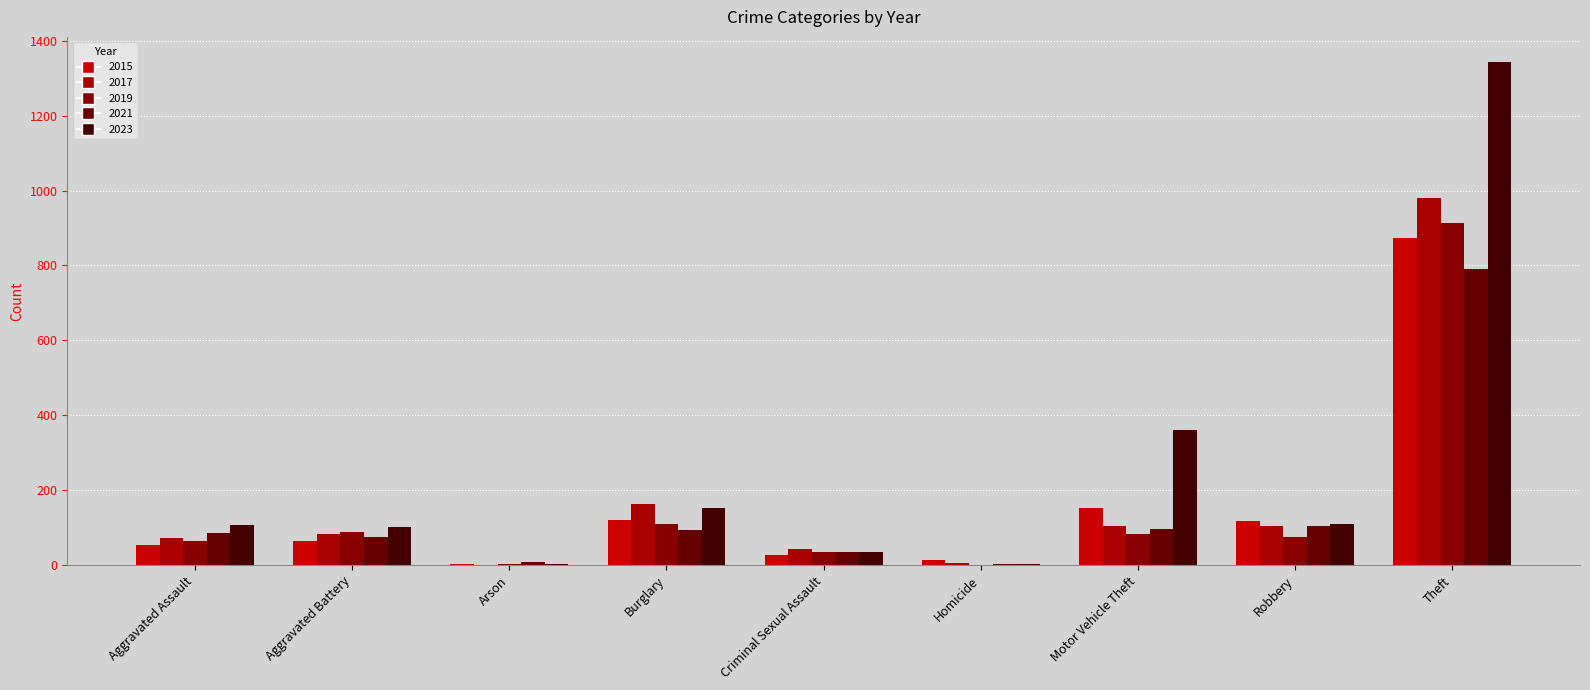

List the labels in order of 2023 value, smallest first.

Arson, Homicide, Criminal Sexual Assault, Aggravated Battery, Aggravated Assault, Robbery, Burglary, Motor Vehicle Theft, Theft